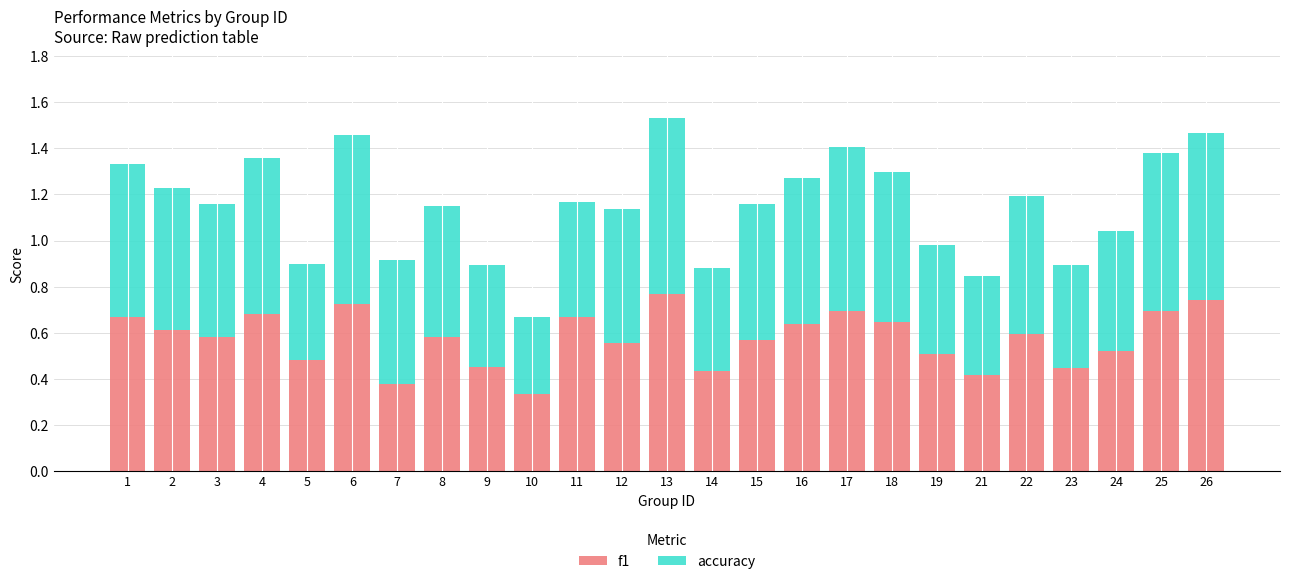

What is the total value across all series at 12?

1.1